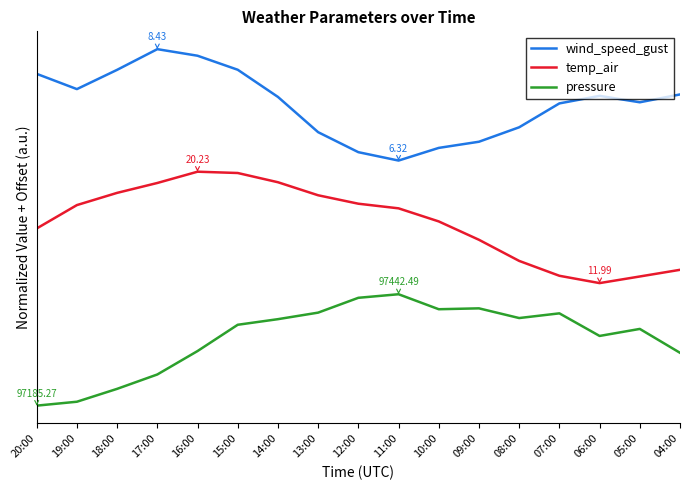

How many lines are shown in the chart?

3